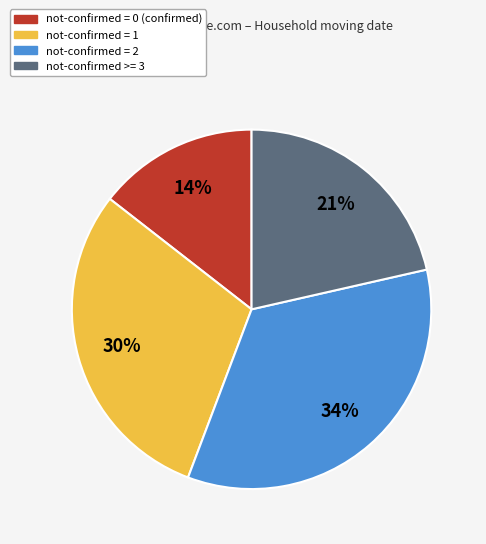

To the nearest percent, what is the average slice percentage?

25%